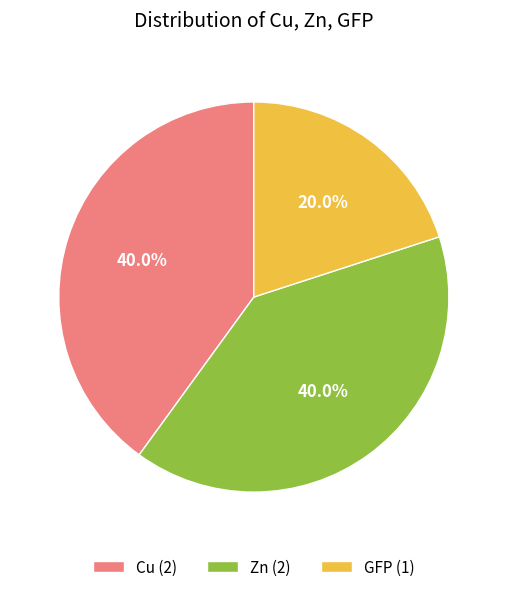

To the nearest percent, what is the difference between the largest and smallest slice percentages?

20%